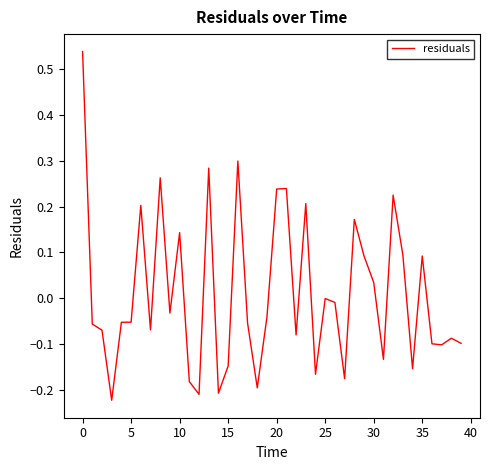

What is the value of the 39th point from the left?

-0.1